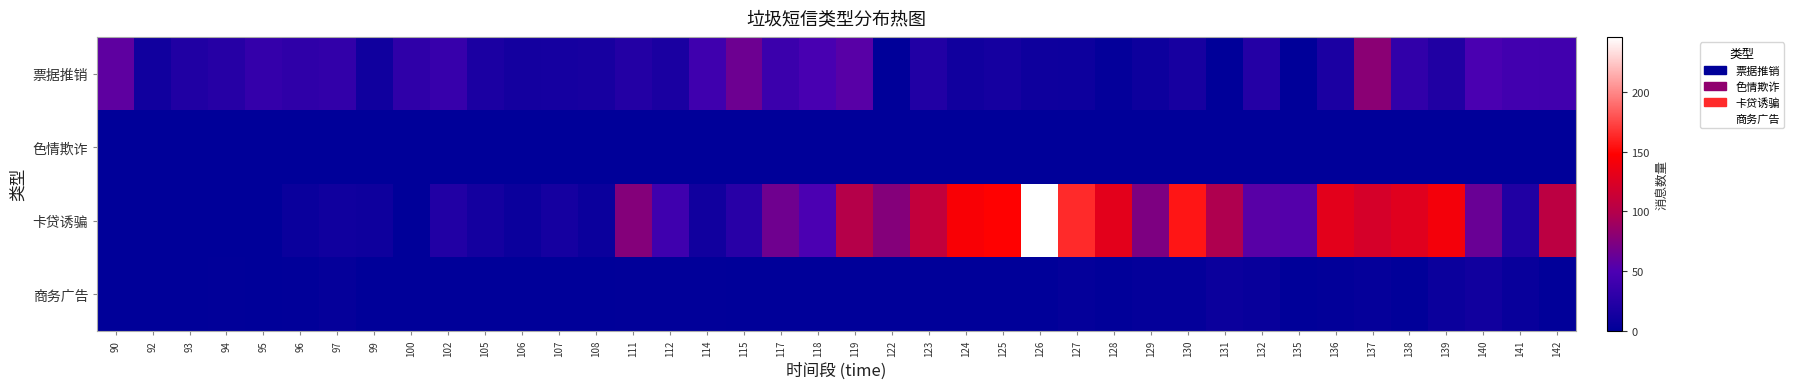

At 97, list the series in order from largest to smallest.

票据推销, 卡贷诱骗, 商务广告, 色情欺诈